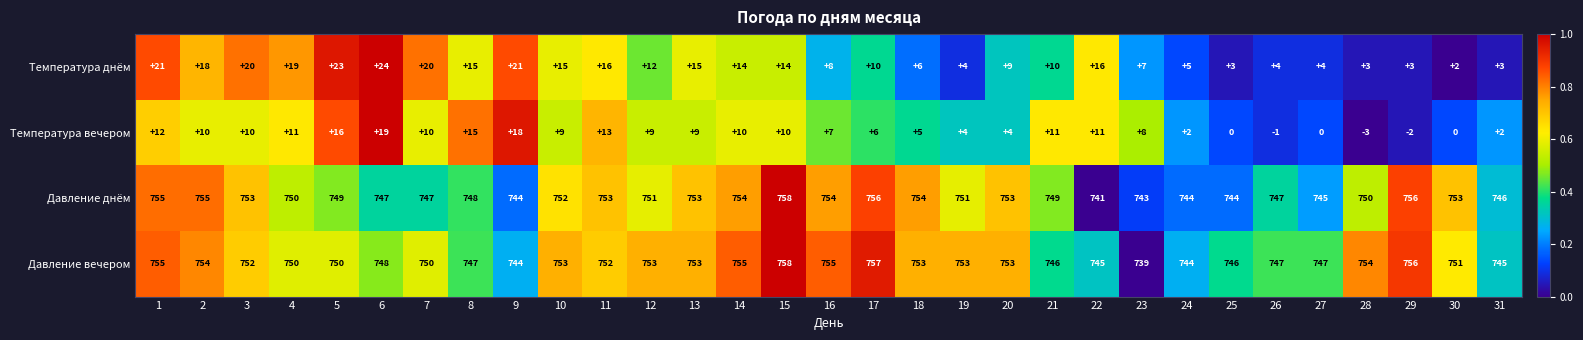

Is it true that Температура днём equals 11 at 3?

False